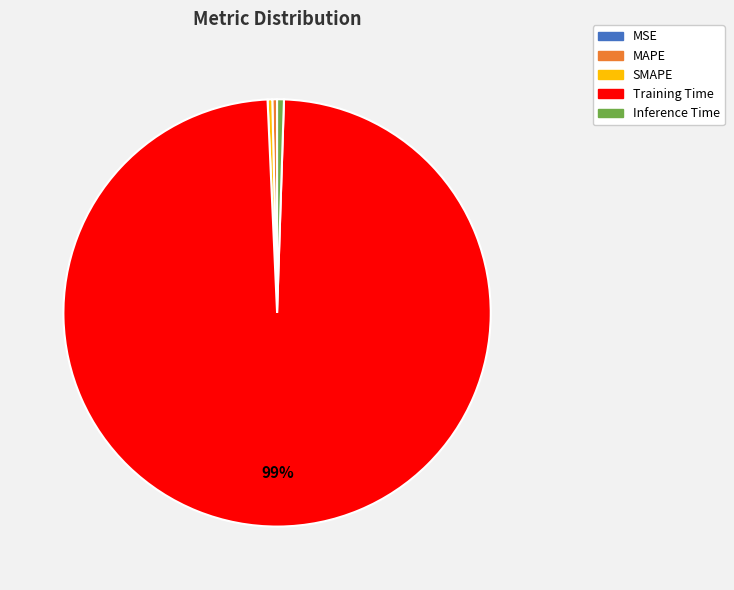

Is it true that Inference Time is 11% of the pie?

False